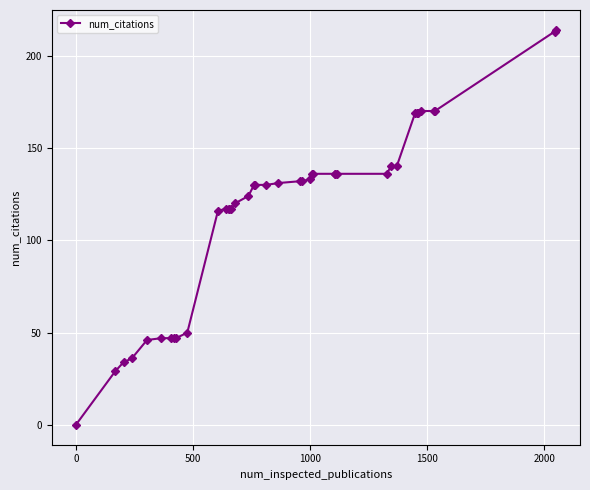

What is the value of the 16th point from the left?

120